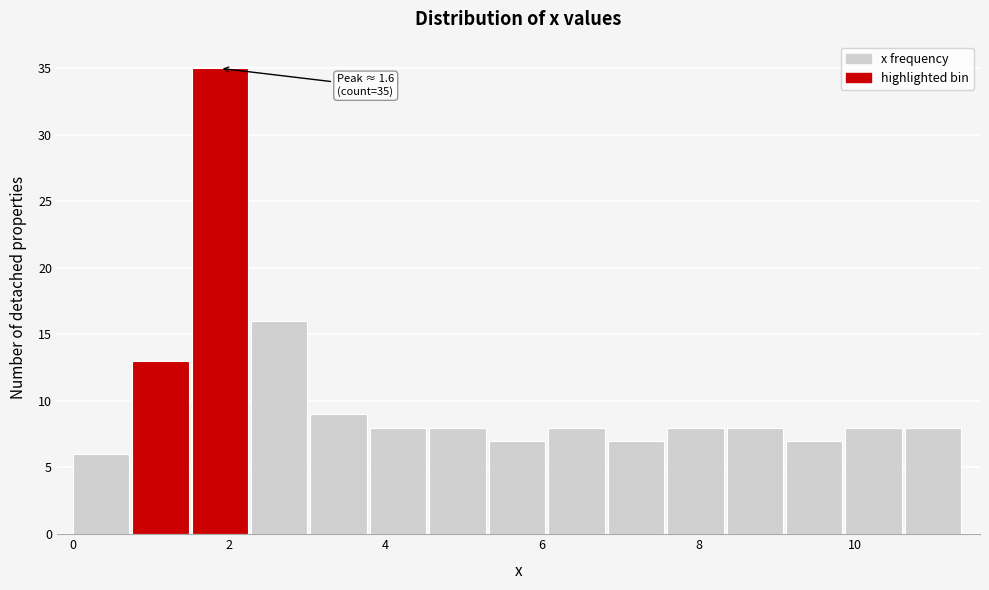

Around what value on the x-axis is the tallest bar? Give the approximate position of its centre, as read against the axis.

1.8